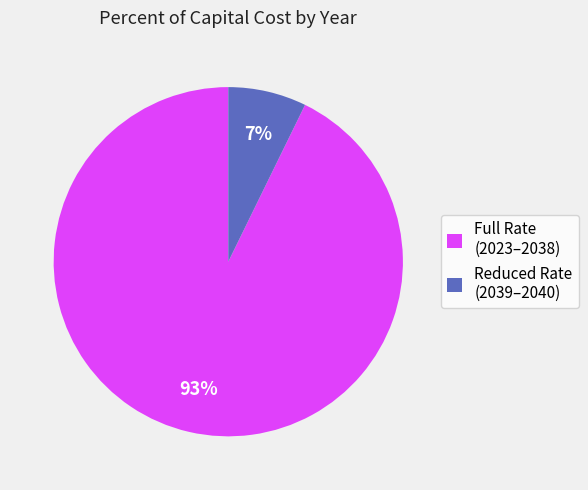

Is there a majority slice in this chart?

Yes